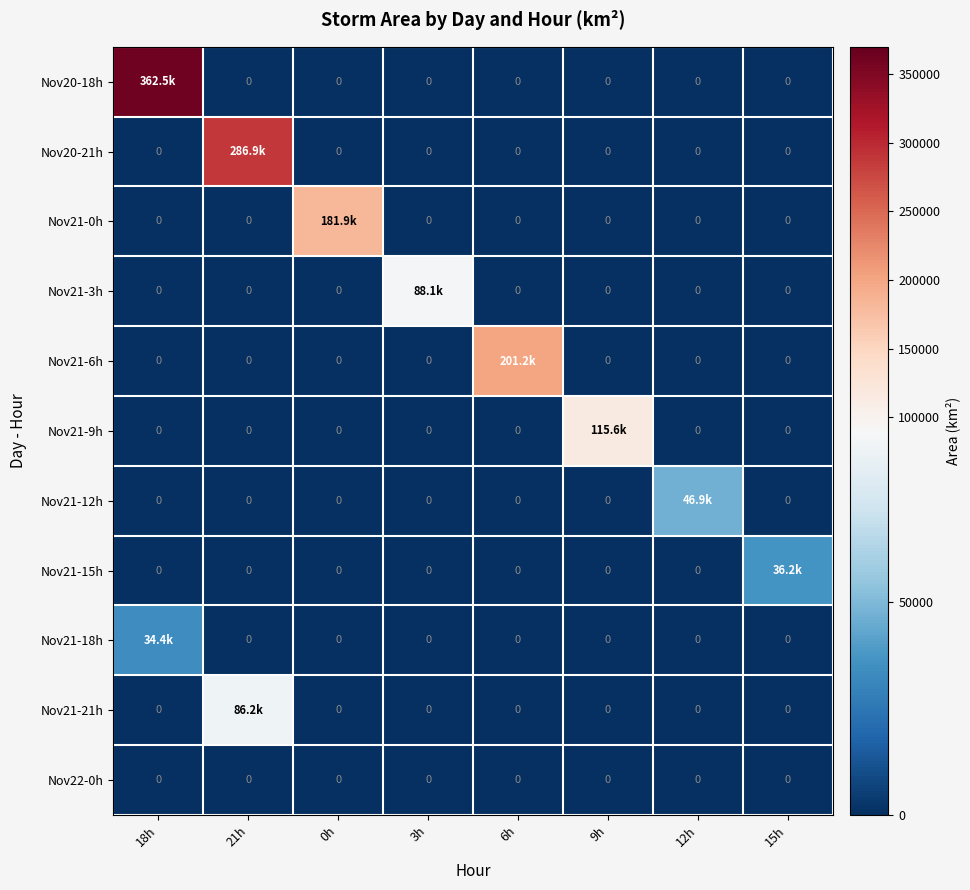

What is the sum of the Nov21-3h values at 6h and 3h?

88125